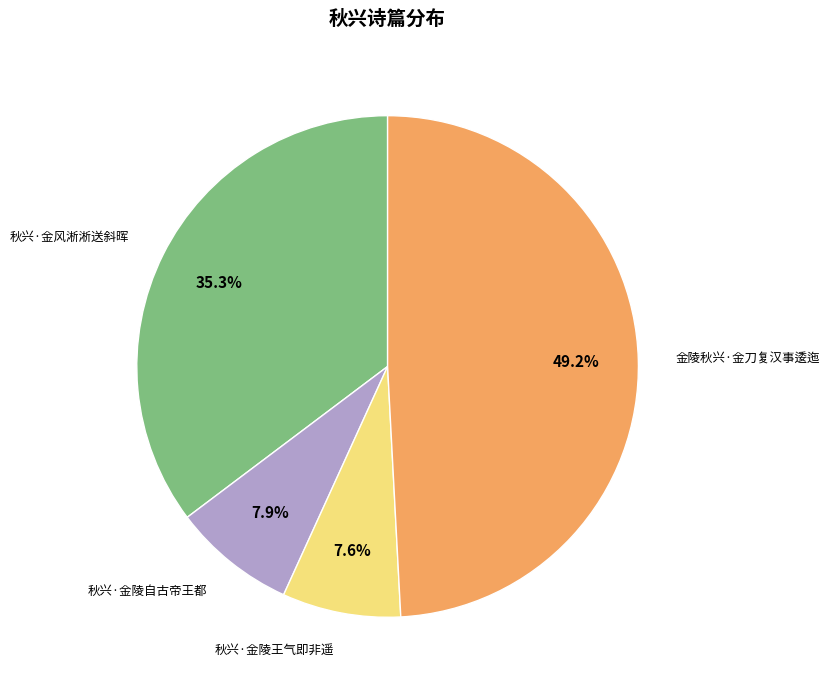

Does any single category account for the majority?

No